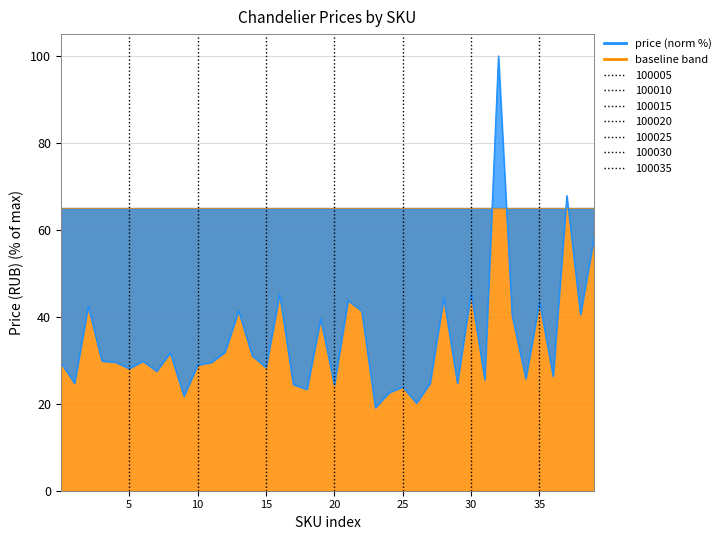

What position from the left is 100030?

30